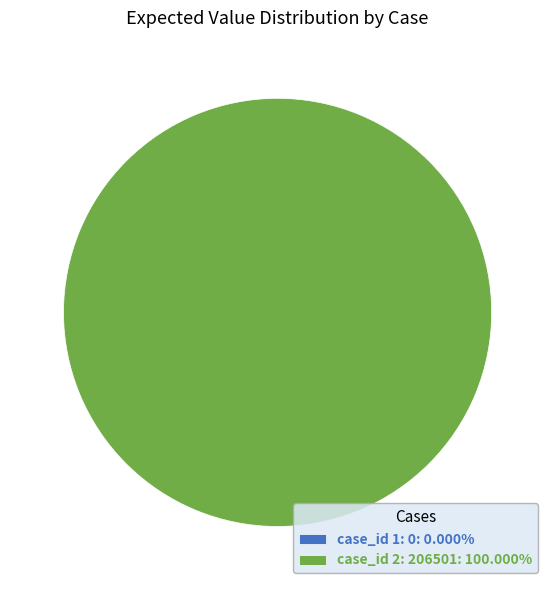

Between case_id: 1 (expected: 0) and case_id: 2 (expected: 206501), which is larger?

case_id: 2 (expected: 206501)